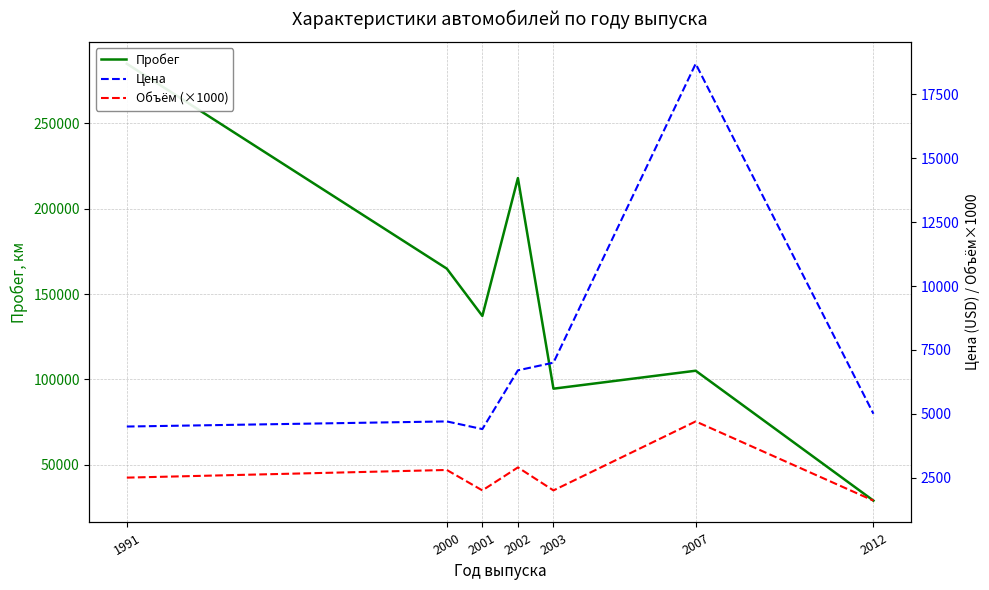

What are all the series names shown in the legend?

Пробег, Цена, Объём (×1000)